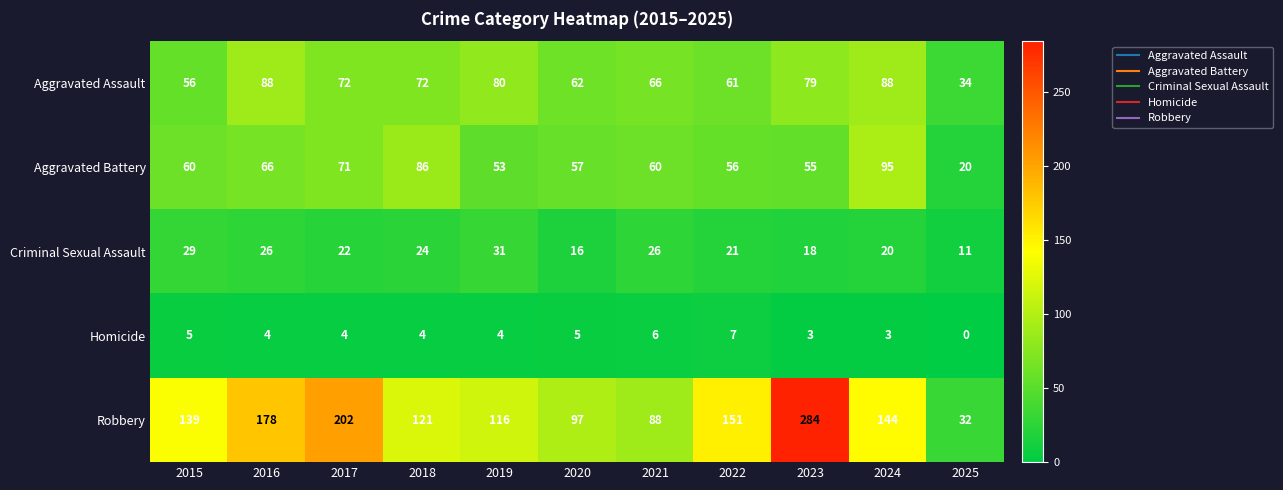

Which label corresponds to the largest value in the chart?

2023